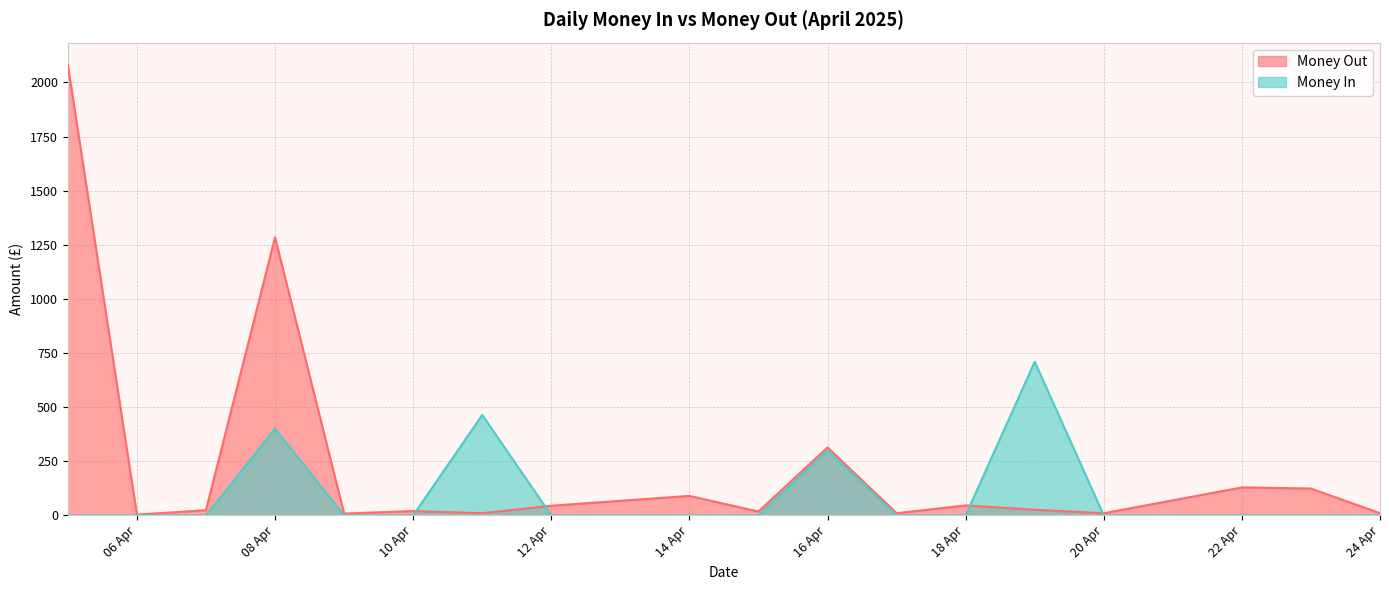

Rank the series at 08 Apr from lowest to highest value.

Money In, Money Out